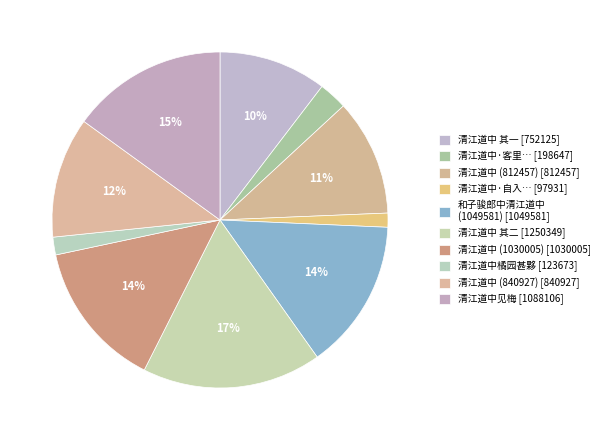

Is there any slice that represents more than half of the pie?

No